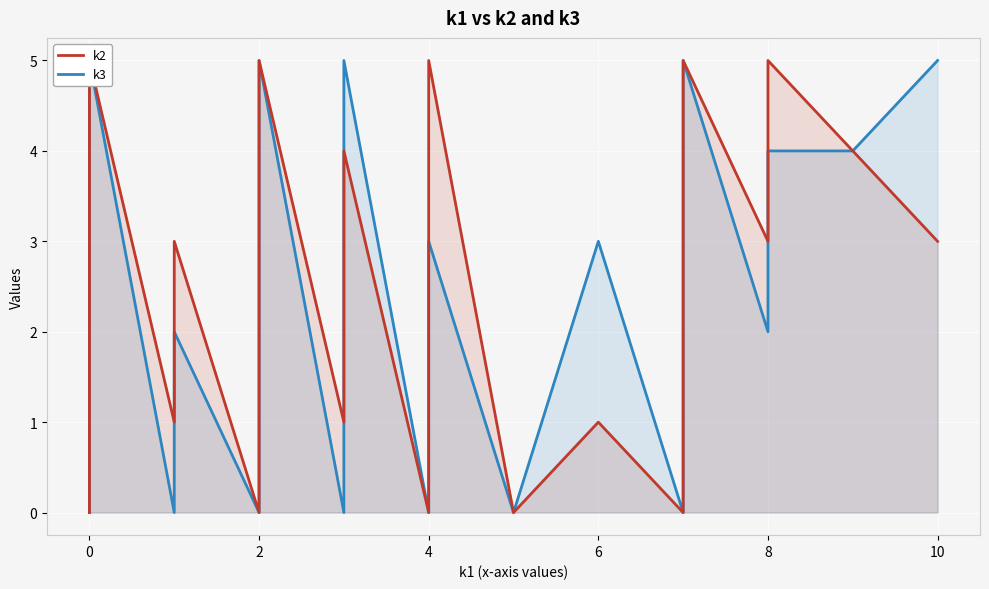

How many distinct data groups are displayed?

2